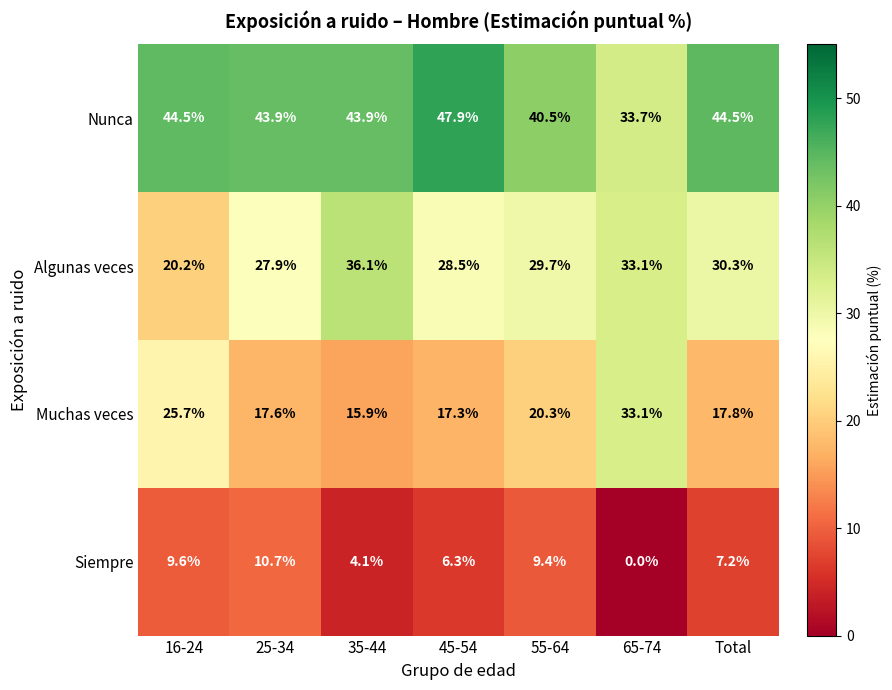

Reading left to right, transcribe all the data shown in this chart.

Nunca: 16-24=44.5	25-34=43.9	35-44=43.9	45-54=47.9	55-64=40.5	65-74=33.7	Total=44.5
Algunas veces: 16-24=20.2	25-34=27.9	35-44=36.1	45-54=28.5	55-64=29.7	65-74=33.1	Total=30.3
Muchas veces: 16-24=25.7	25-34=17.6	35-44=15.9	45-54=17.3	55-64=20.3	65-74=33.1	Total=17.8
Siempre: 16-24=9.6	25-34=10.7	35-44=4.1	45-54=6.3	55-64=9.4	65-74=0.0	Total=7.2